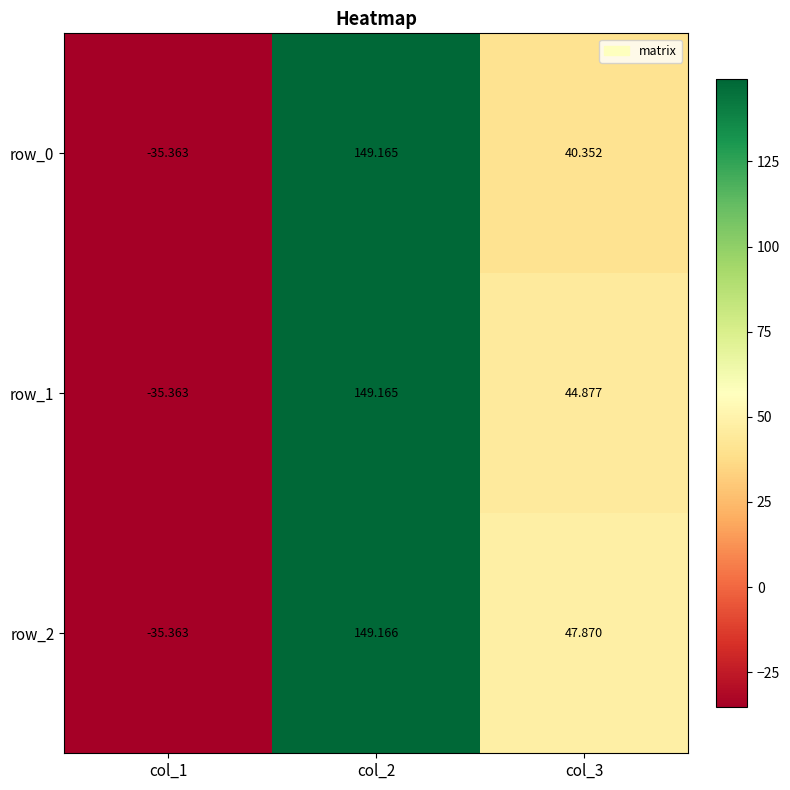

What is the sum of all row_0 values?

154.2